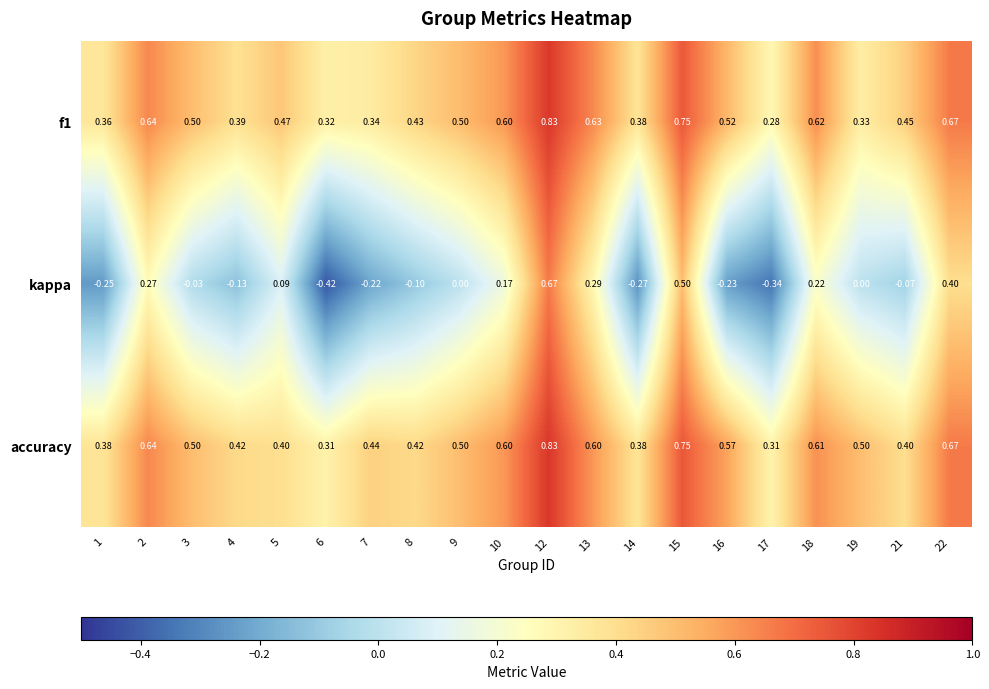

At how many categories does at least one series exceed 0?

20